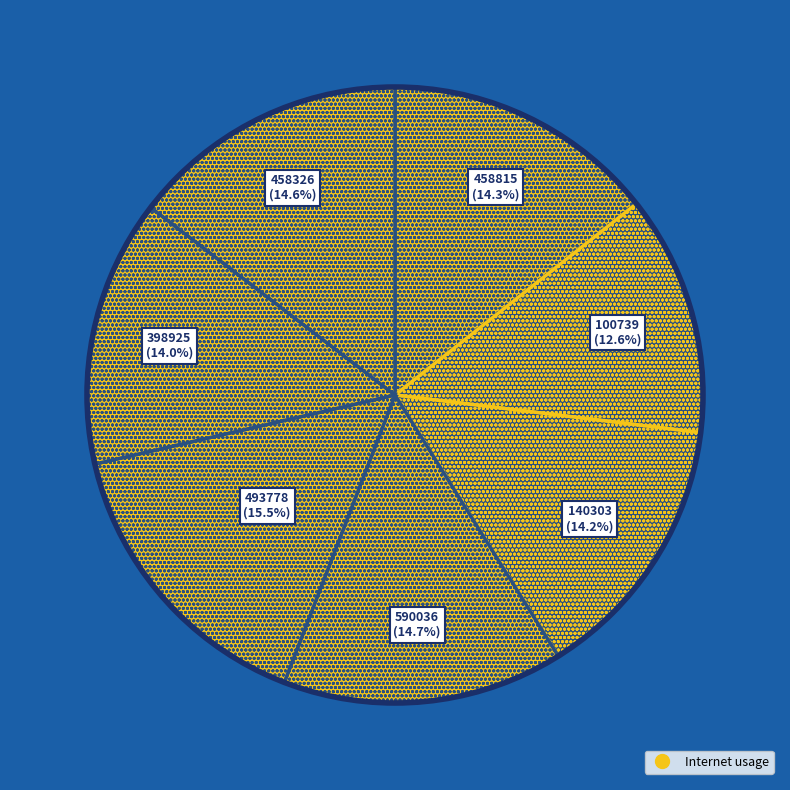

Count the number of slices in the pie.

7